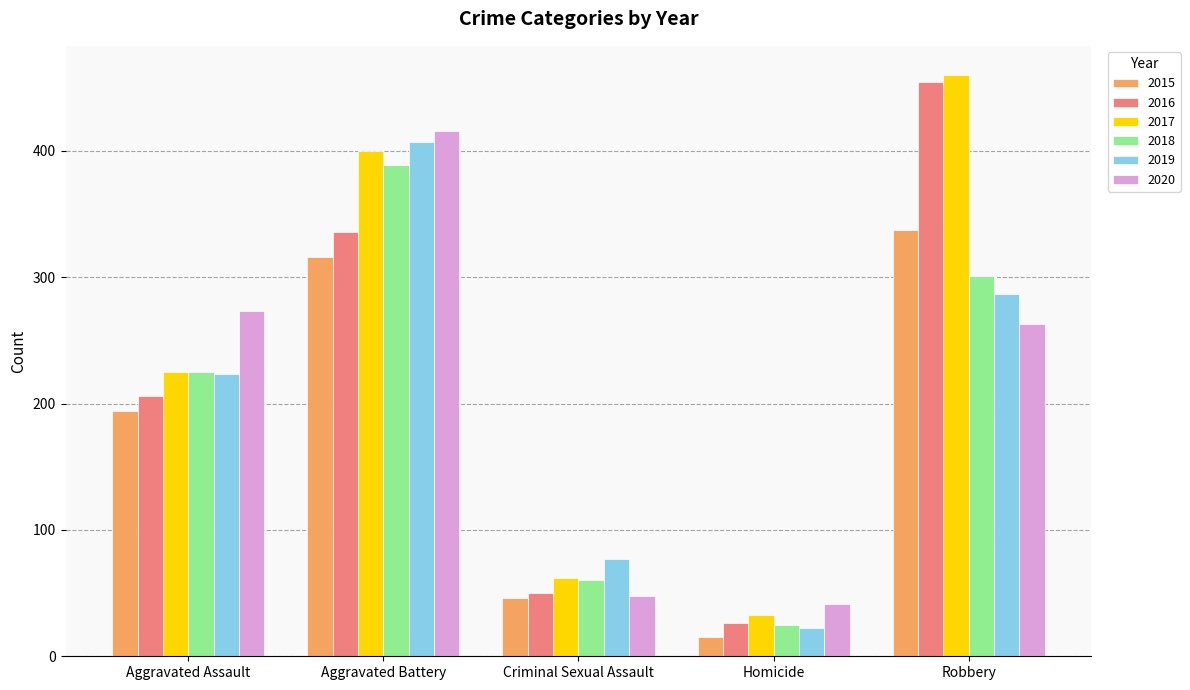

What is the spread (max minus min) of values at Aggravated Assault?

79